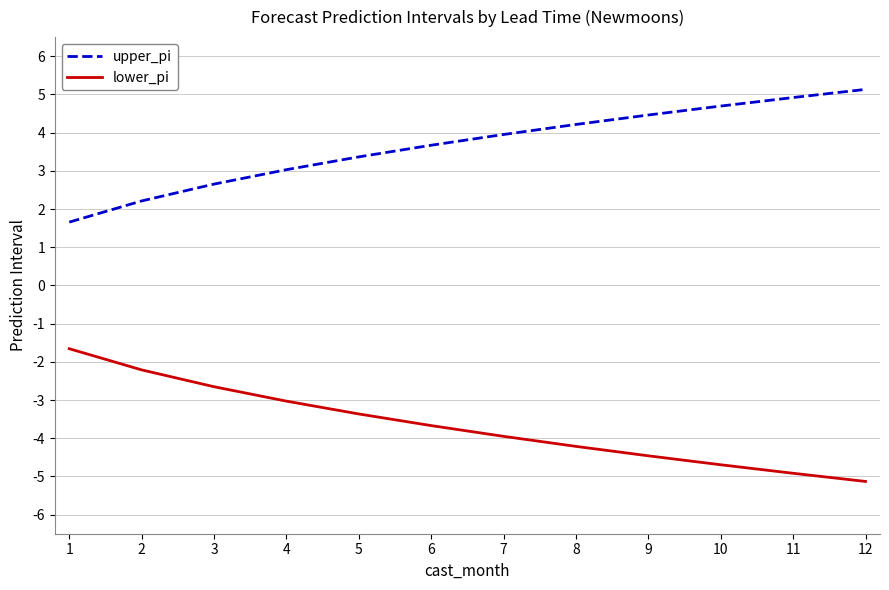

What is the average value of the upper_pi series?

3.7